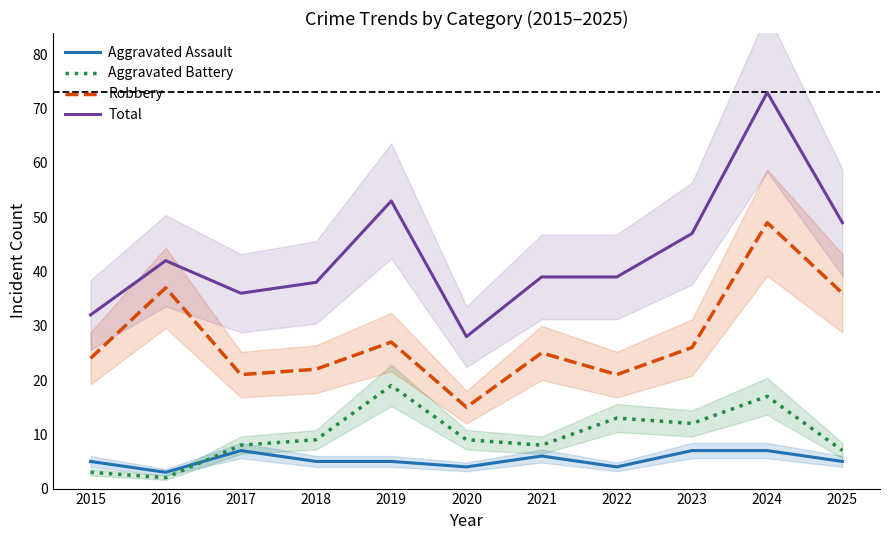

What is the sum of the Aggravated Battery values at 2021 and 2017?

16